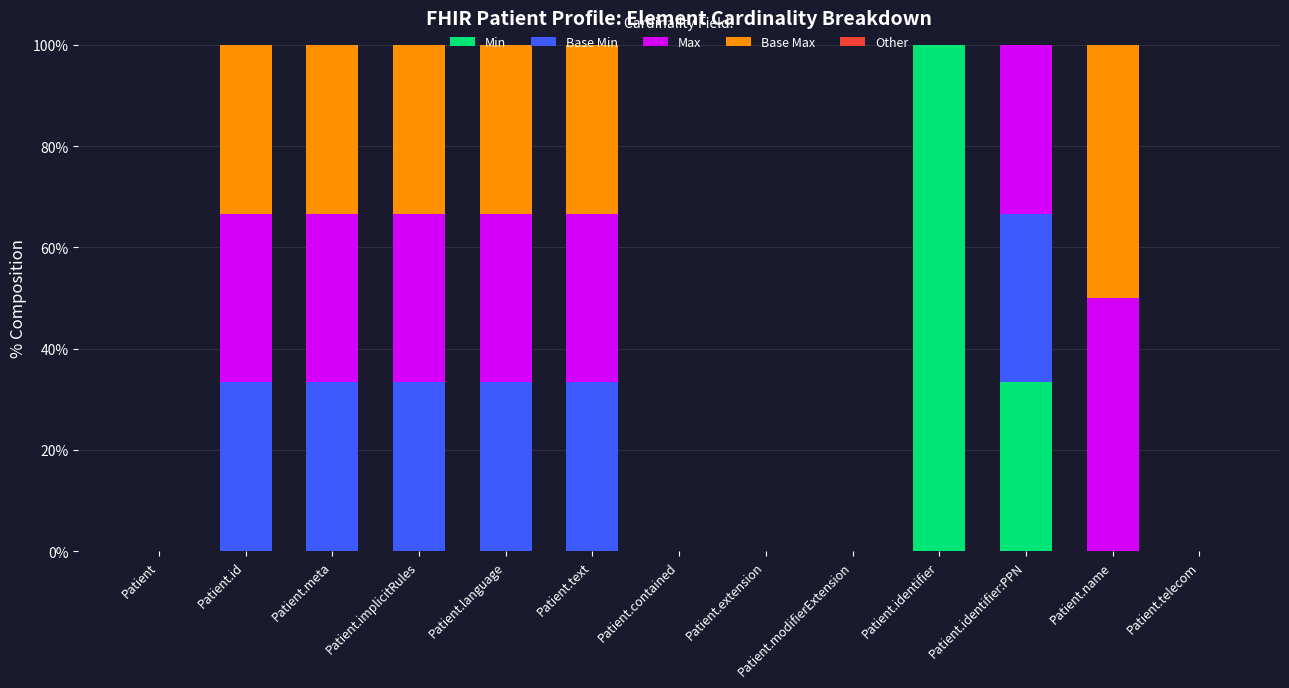

True or false: Min has a value of 66.1 at Patient.

False